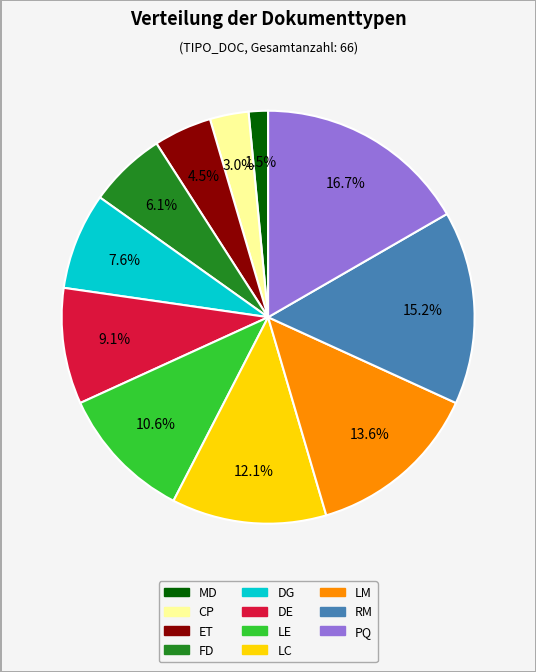

True or false: LC accounts for 12% of the total.

True